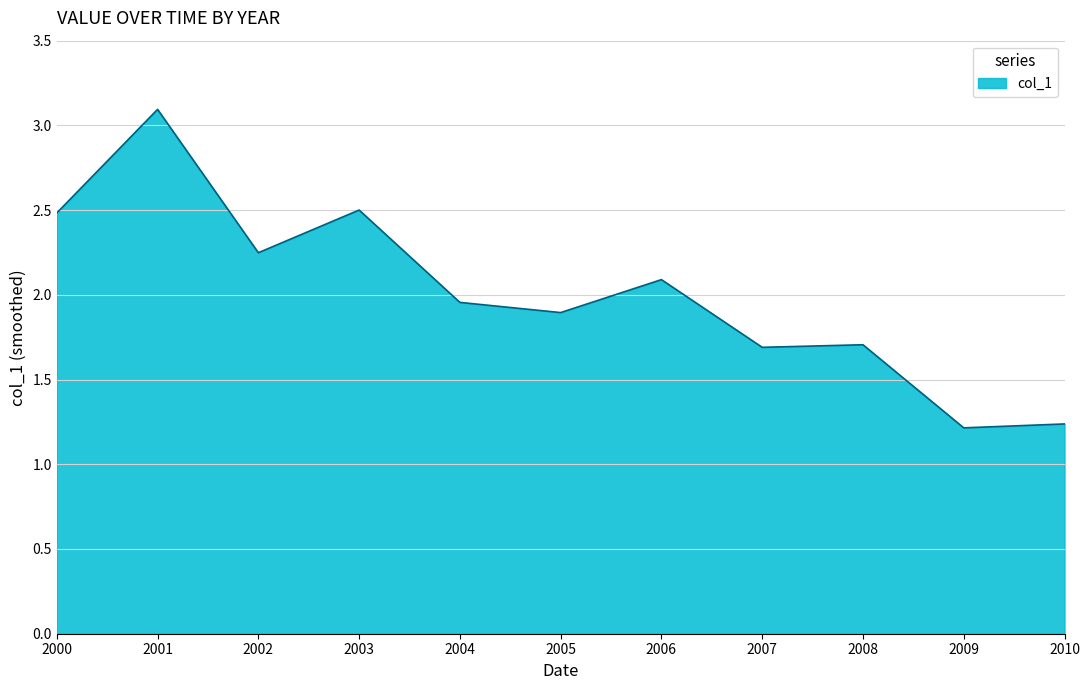

What is the difference between the maximum and minimum values?

1.9